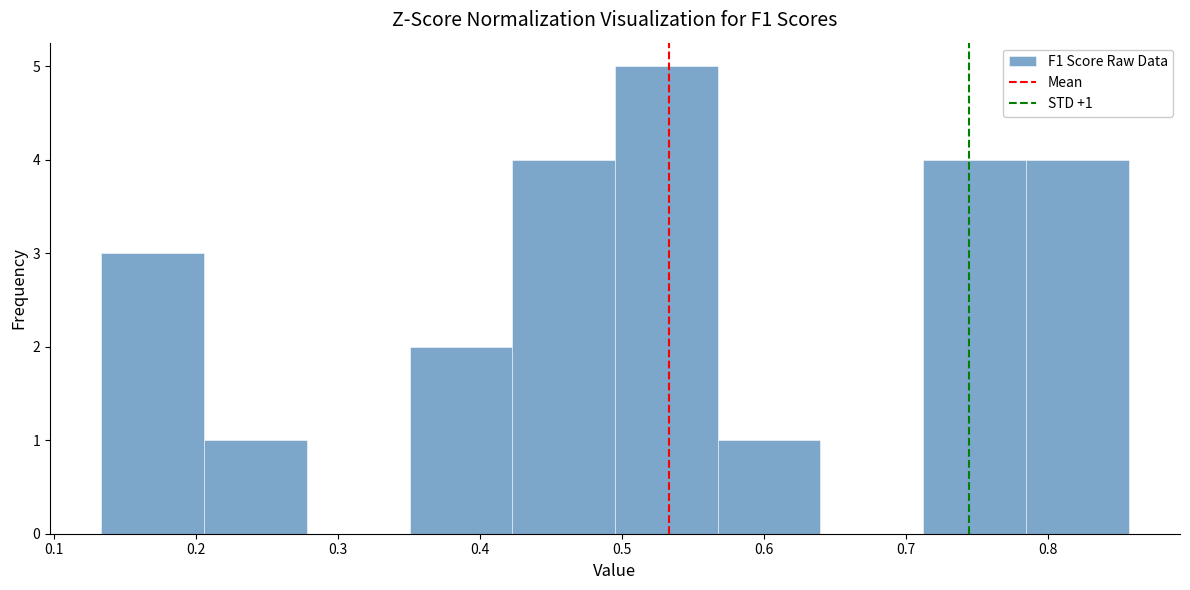

Over which range of the x-axis is the bar tallest?

0.50 to 0.57